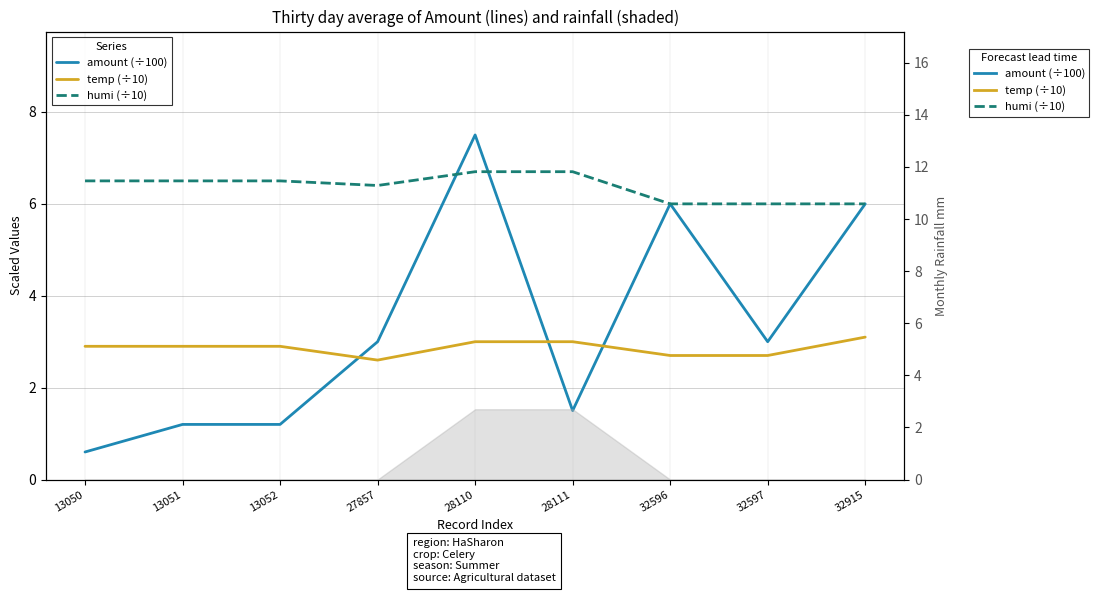

What is the difference between the amount (÷100) values at 28110 and 27857?

4.5